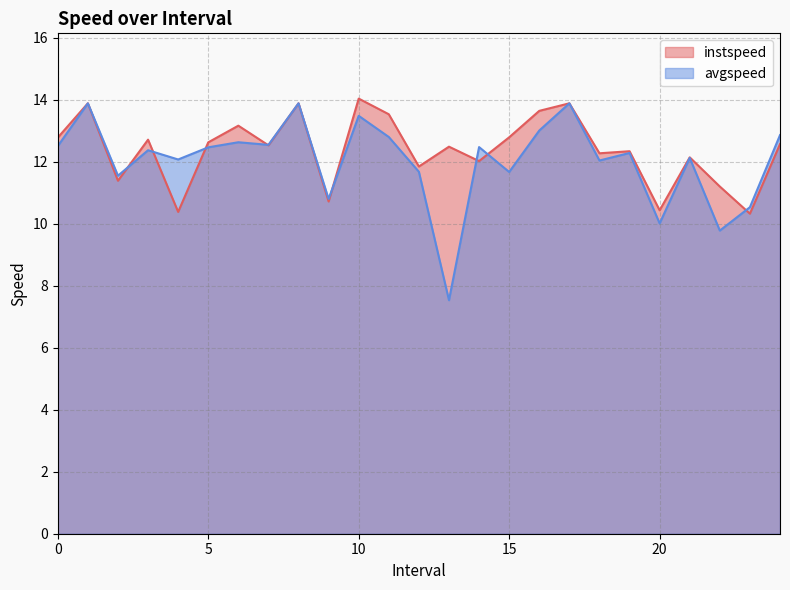

Does the chart have visible grid lines?

Yes